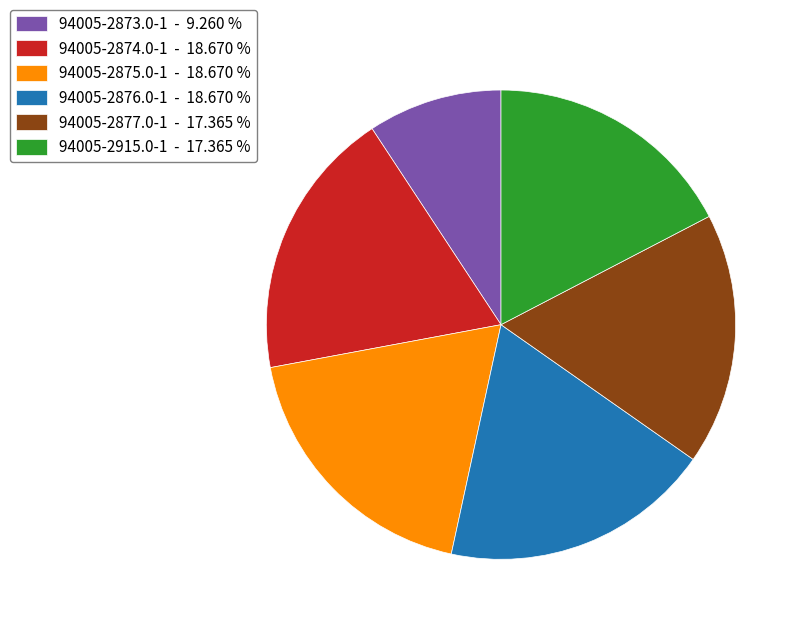

Is 94005-2877.0-1 the majority of the pie?

No